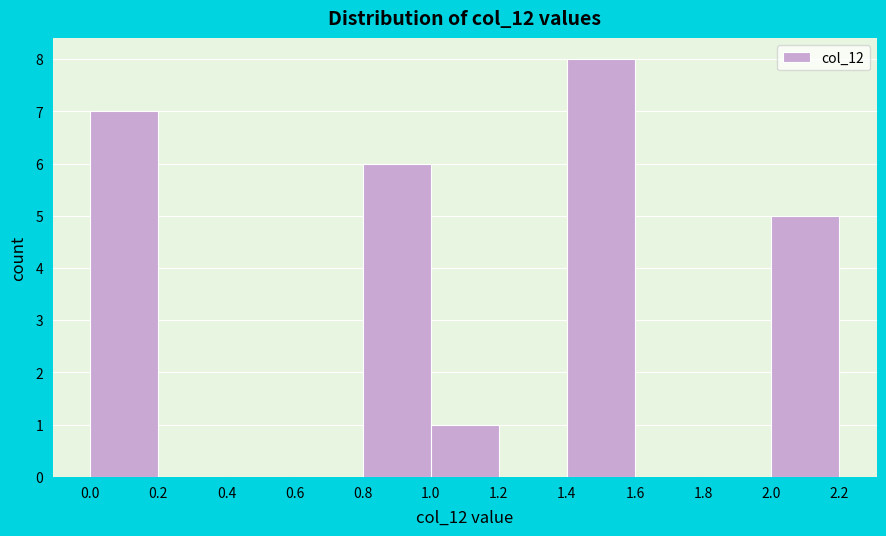

Reading left to right, transcribe this chart: for each bar, give the range it covers on the x-axis and its height. The values are not printed on the chart, so give them approximately, as read against the axis.

0.0 to 0.2: 7
0.2 to 0.4: 0
0.4 to 0.6: 0
0.6 to 0.8: 0
0.8 to 1.0: 6
1.0 to 1.2: 1
1.2 to 1.4: 0
1.4 to 1.6: 8
1.6 to 1.8: 0
1.8 to 2.0: 0
2.0 to 2.2: 5